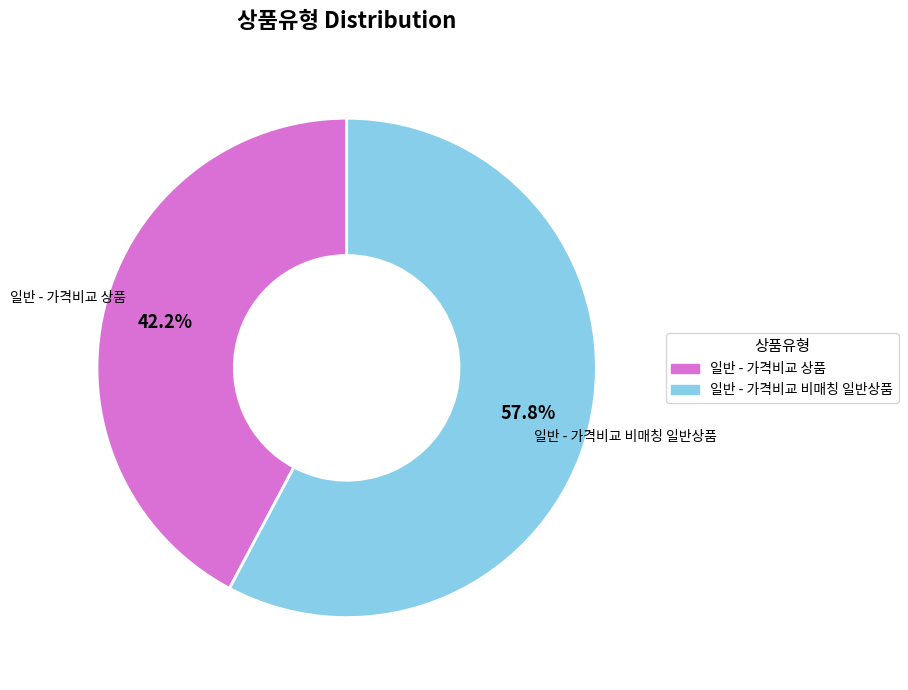

To the nearest percent, what is the combined percentage of 일반 - 가격비교 비매칭 일반상품 and 일반 - 가격비교 상품?

100%